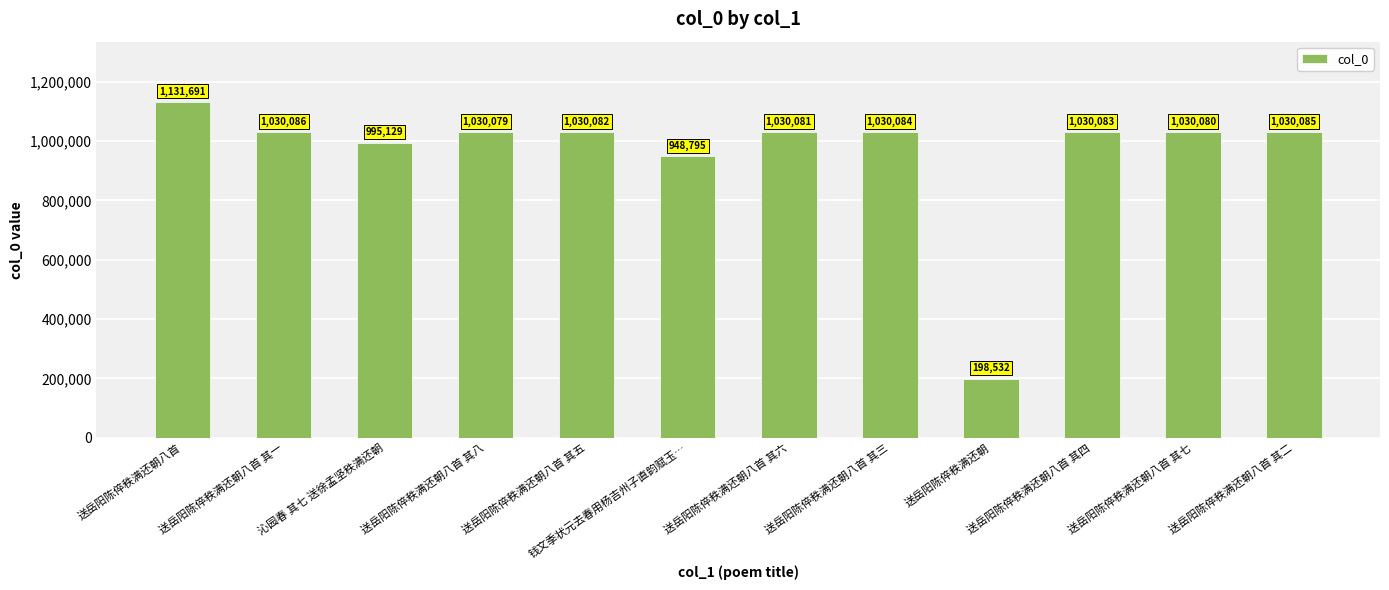

The value at 送岳阳陈倅秩满还朝八首 其三 is 466159. True or false?

False